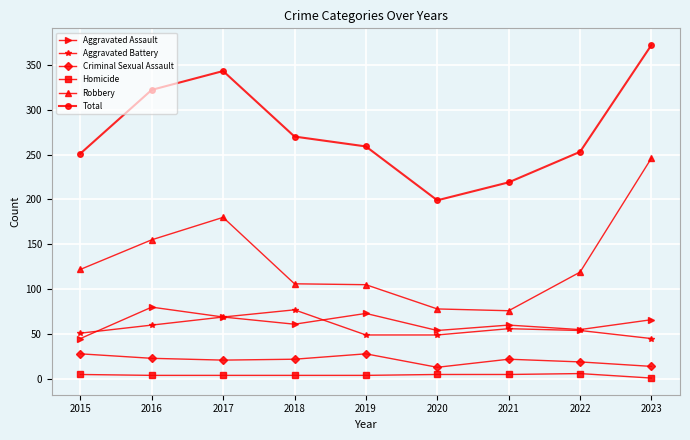

At which label does Total reach its peak?

2023